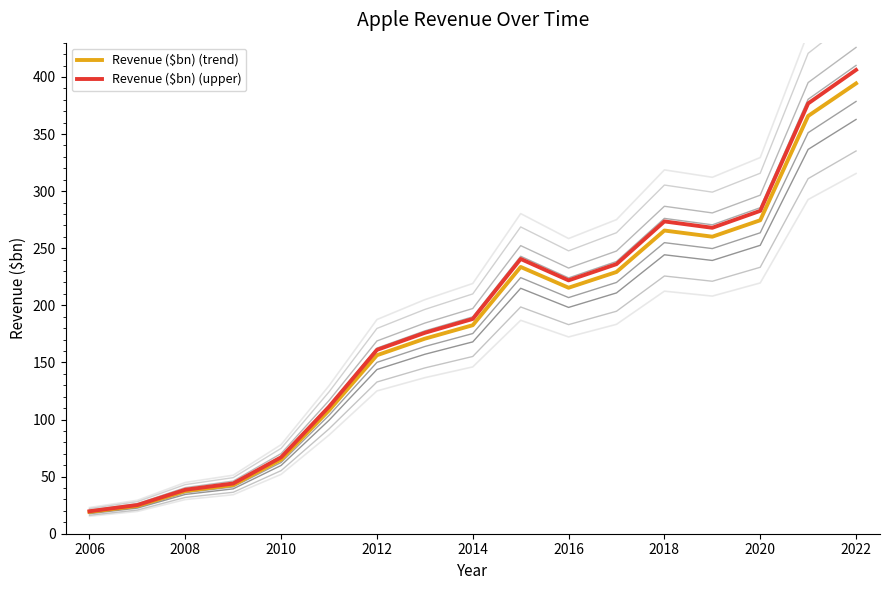

Does the chart have visible grid lines?

No